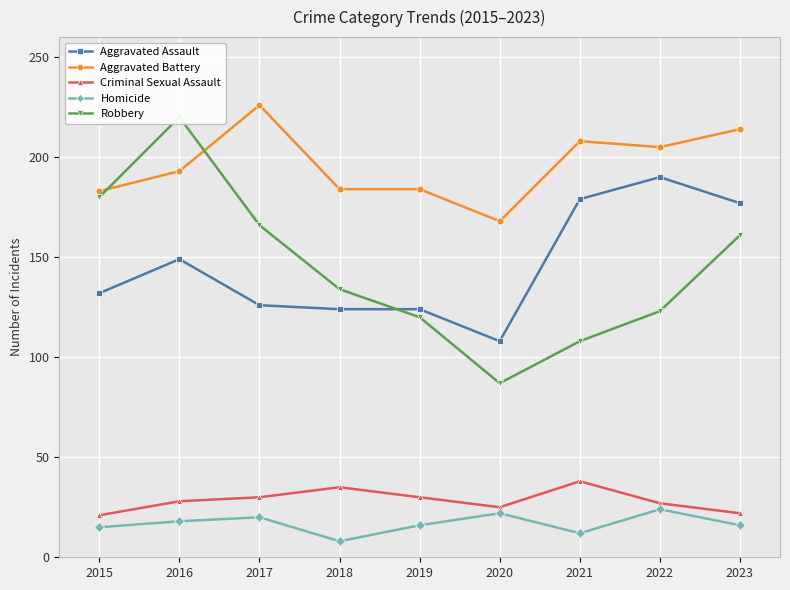

What is the sum of the Aggravated Battery values at 2021 and 2017?

434